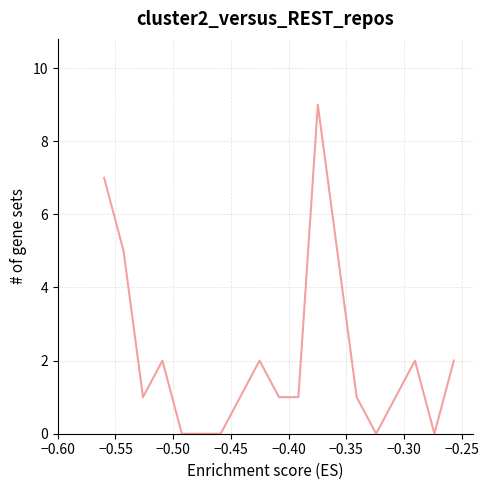

What is the maximum value shown in the chart?

9